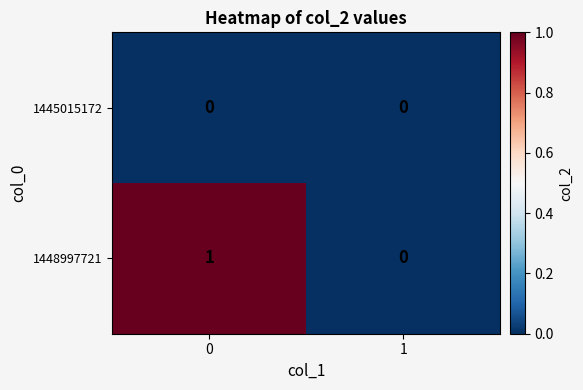

The 1445015172 series shows 0 at 1. True or false?

True